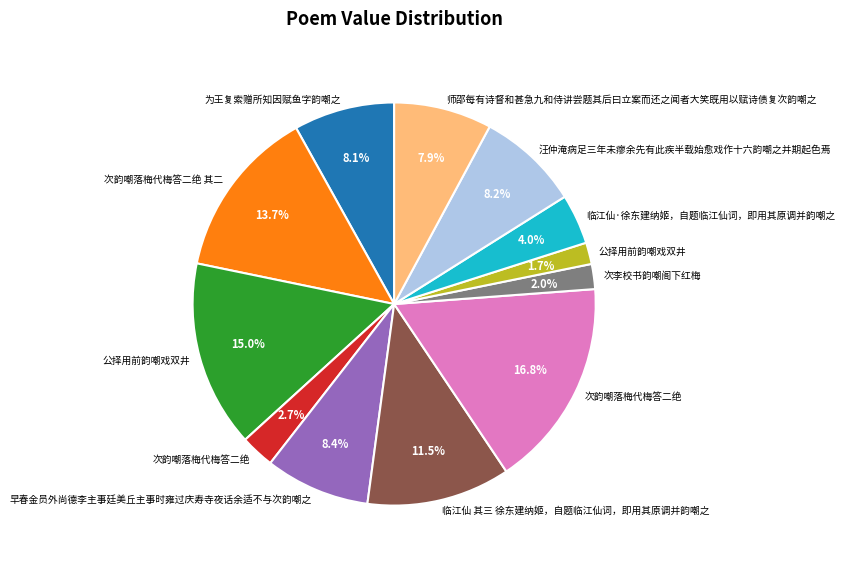

Is there a majority slice in this chart?

No